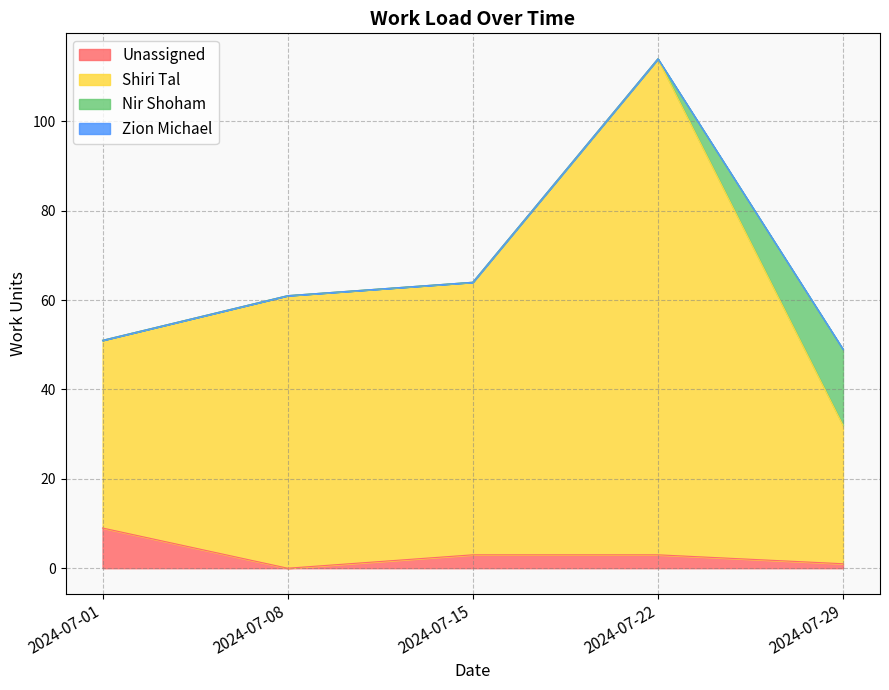

True or false: Unassigned and Shiri Tal cross at least once.

False